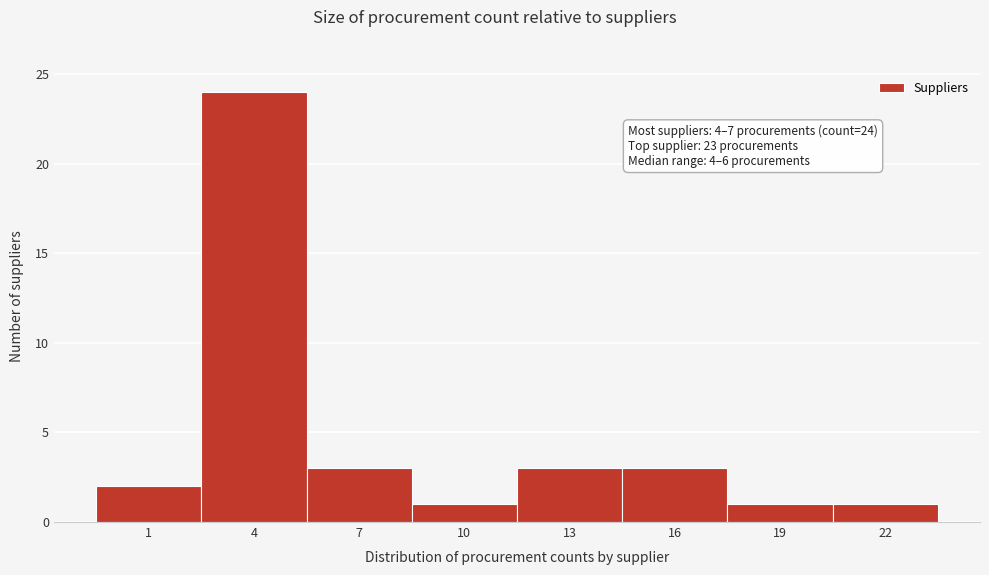

Reading right to left, extract all data points from this chart.

22=1	19=1	16=3	13=3	10=1	7=3	4=24	1=2